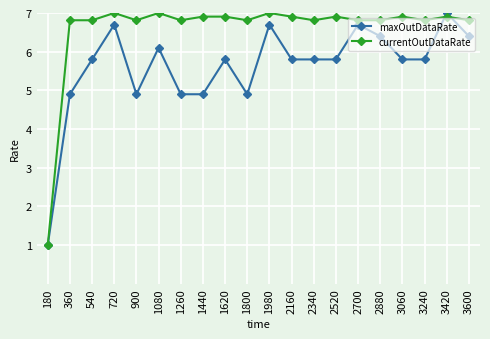

Is it true that maxOutDataRate equals 3.0 at 1080?

False